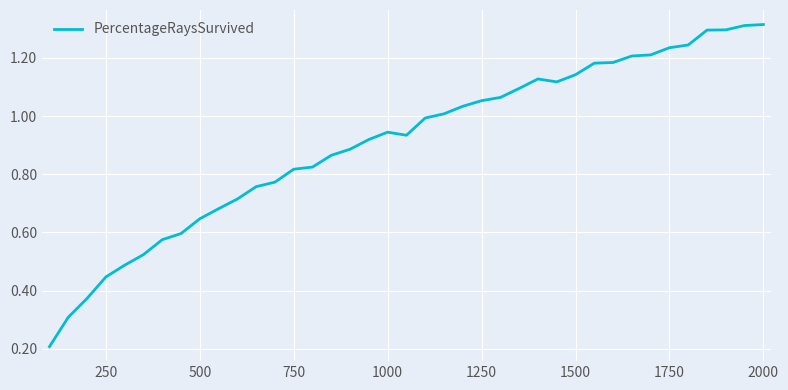

Is it true that the value at 1750 is 0.5?

False